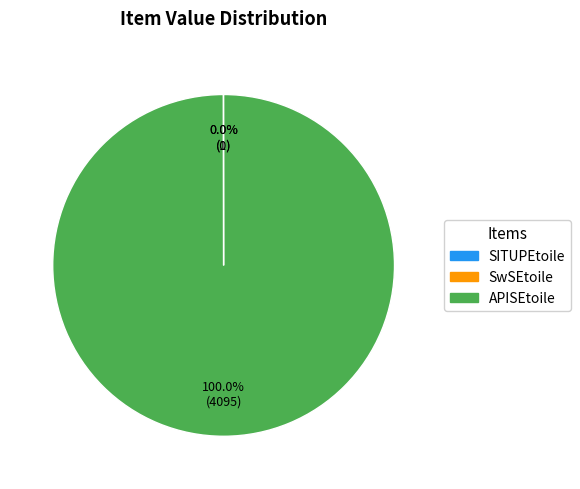

Which category accounts for the majority?

APISEtoile